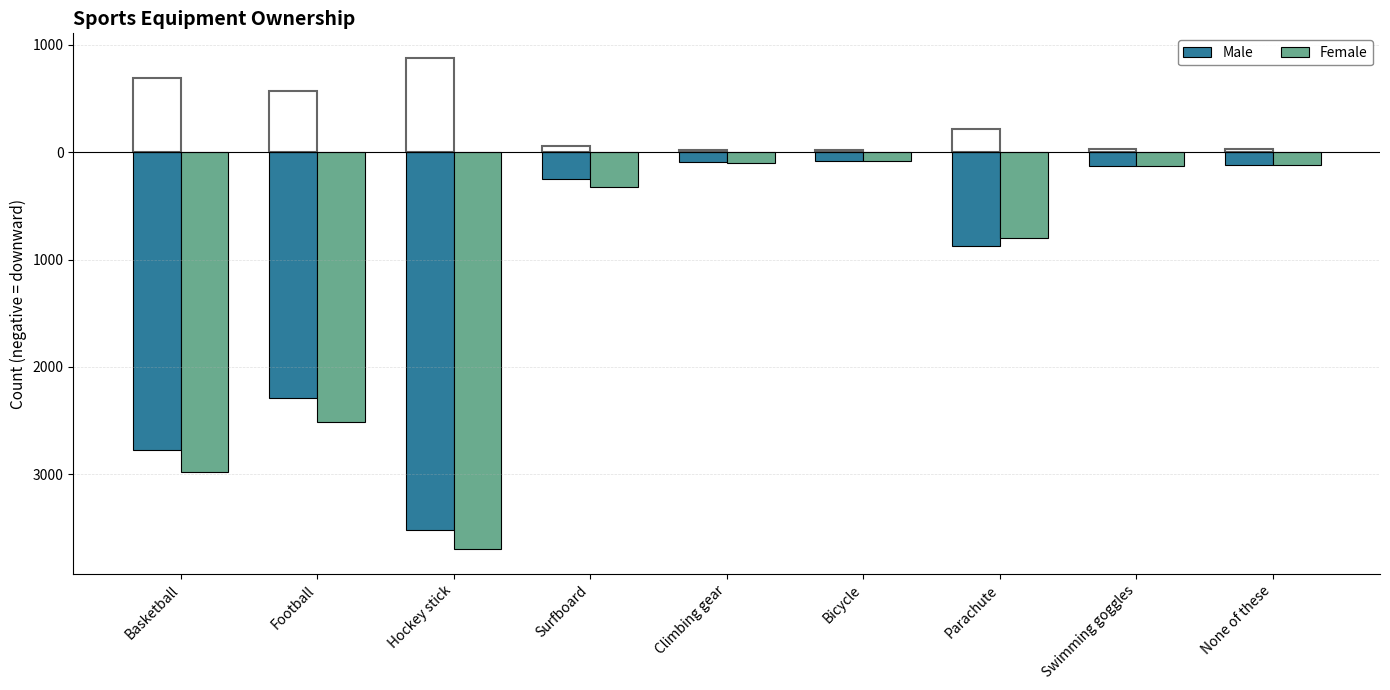

Are the bars grouped side by side (vs. stacked)?

Yes